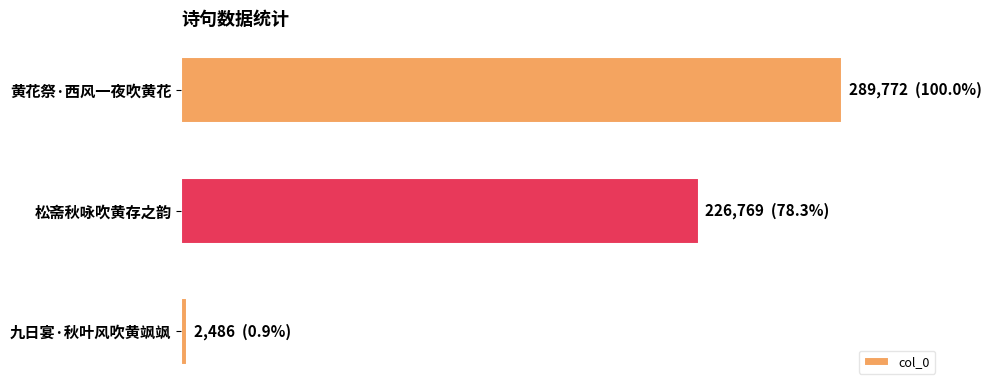

List the labels in order of value, largest first.

黄花祭·西风一夜吹黄花, 松斋秋咏吹黄存之韵, 九日宴·秋叶风吹黄飒飒